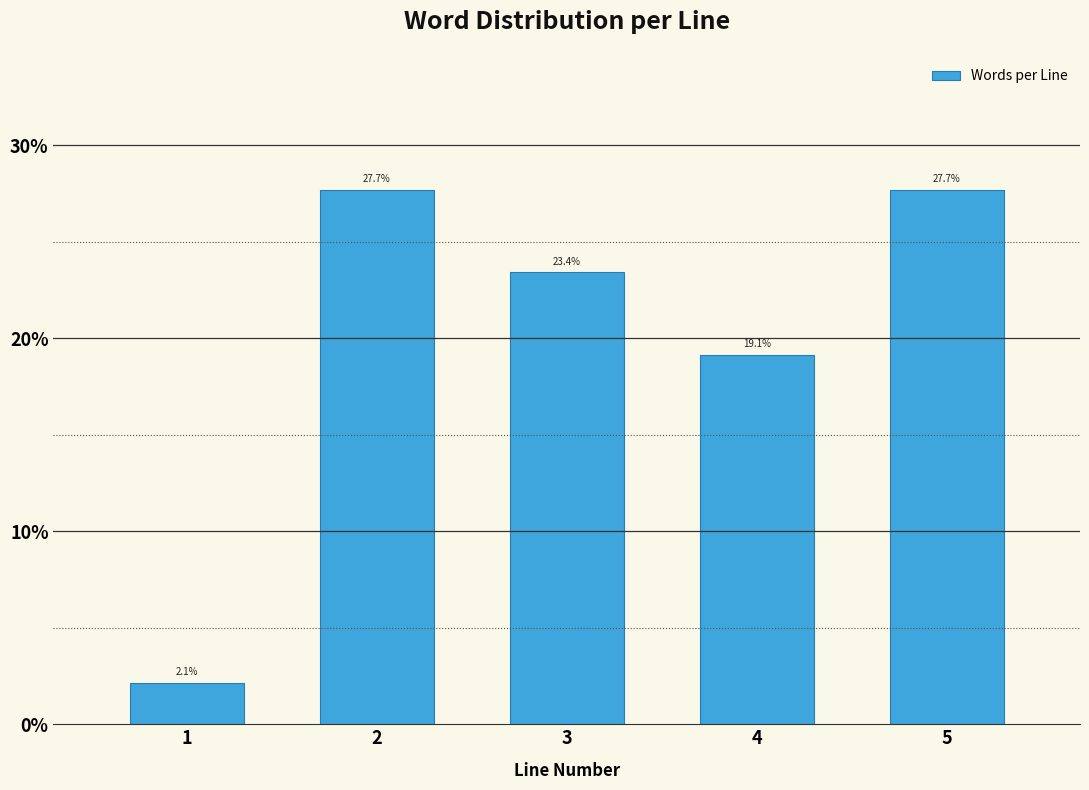

Reading right to left, what are all the values shown in this chart?

5=27.7	4=19.1	3=23.4	2=27.7	1=2.1